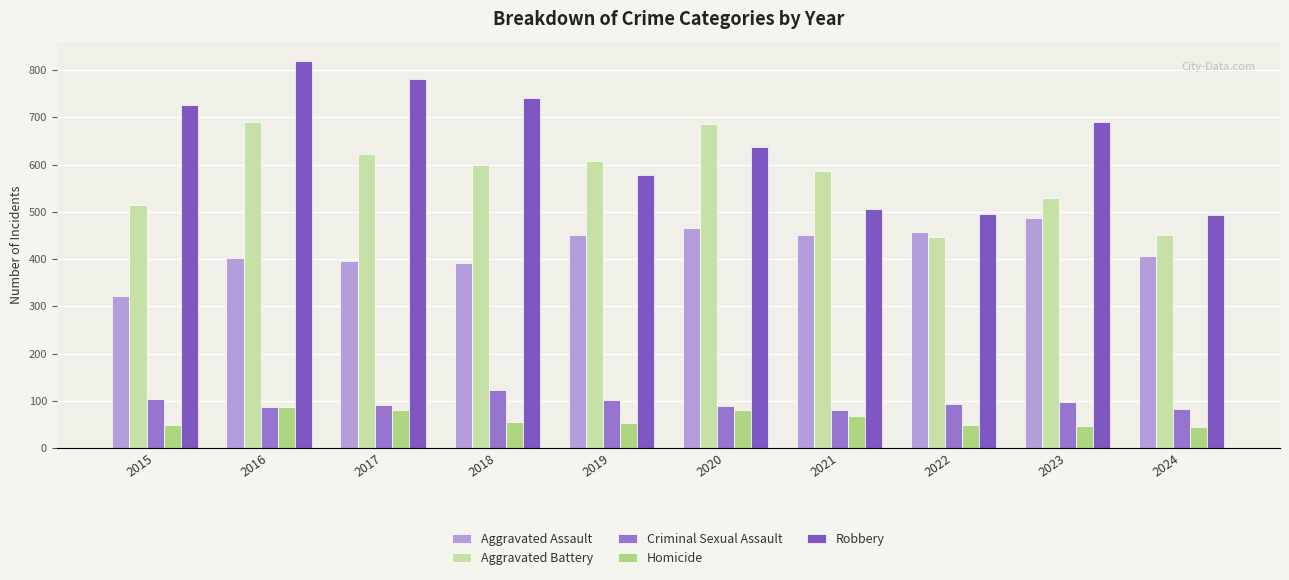

How many bars are there in total?

50